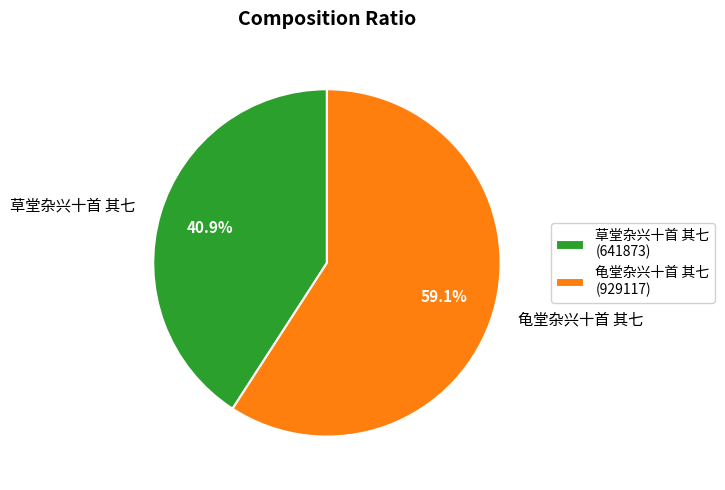

How much of the chart is everything except 龟堂杂兴十首 其七?

40.9%